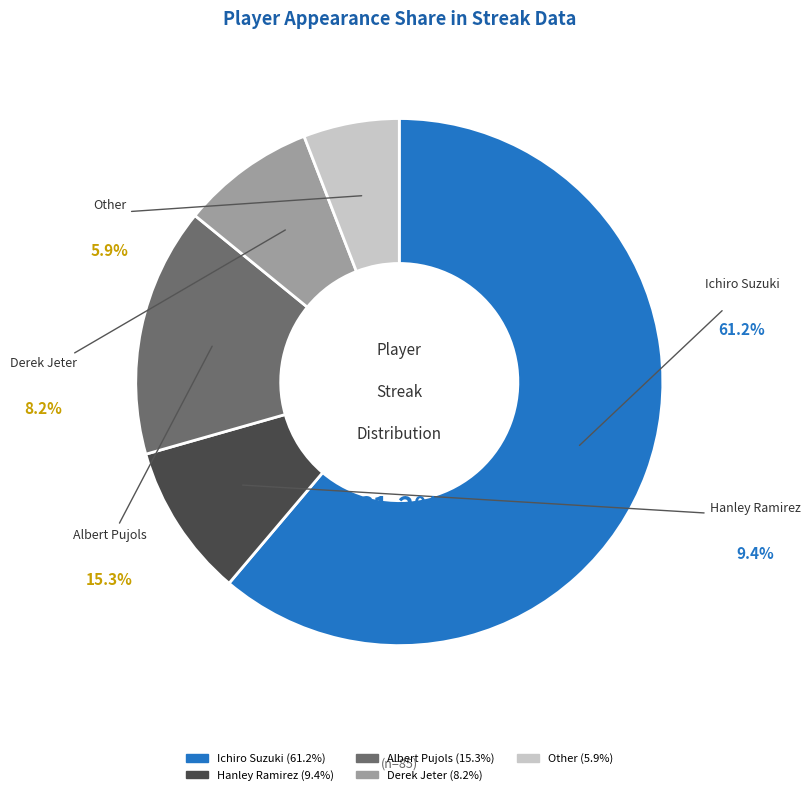

What is the ratio of the value at Hanley Ramirez to the value at Albert Pujols?

0.6